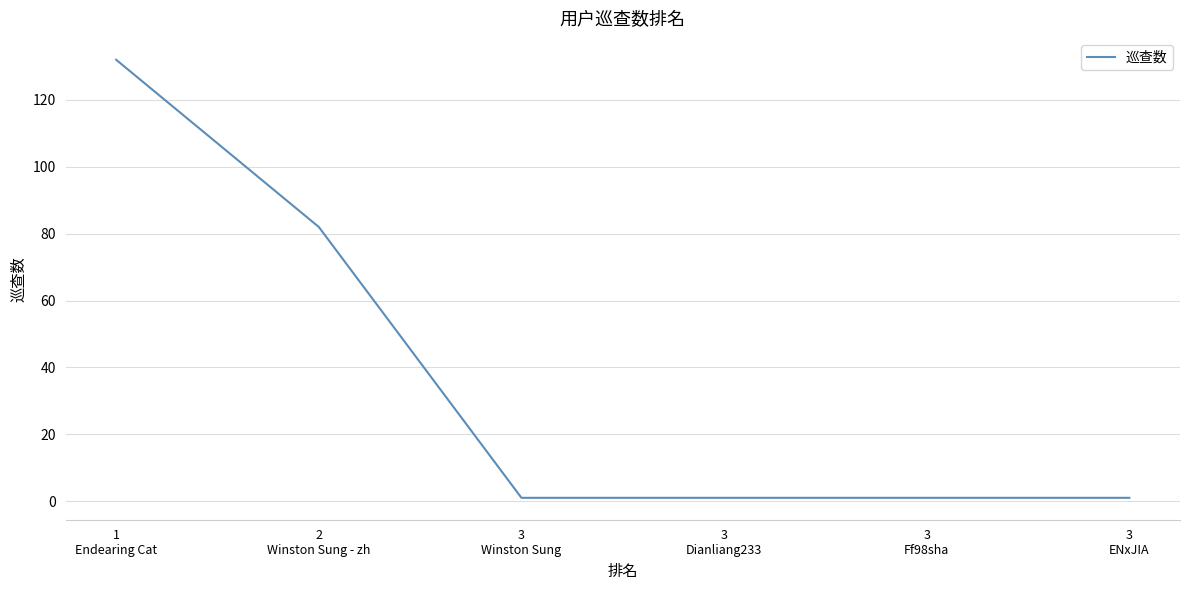

What position from the right is 3
Winston Sung?

4